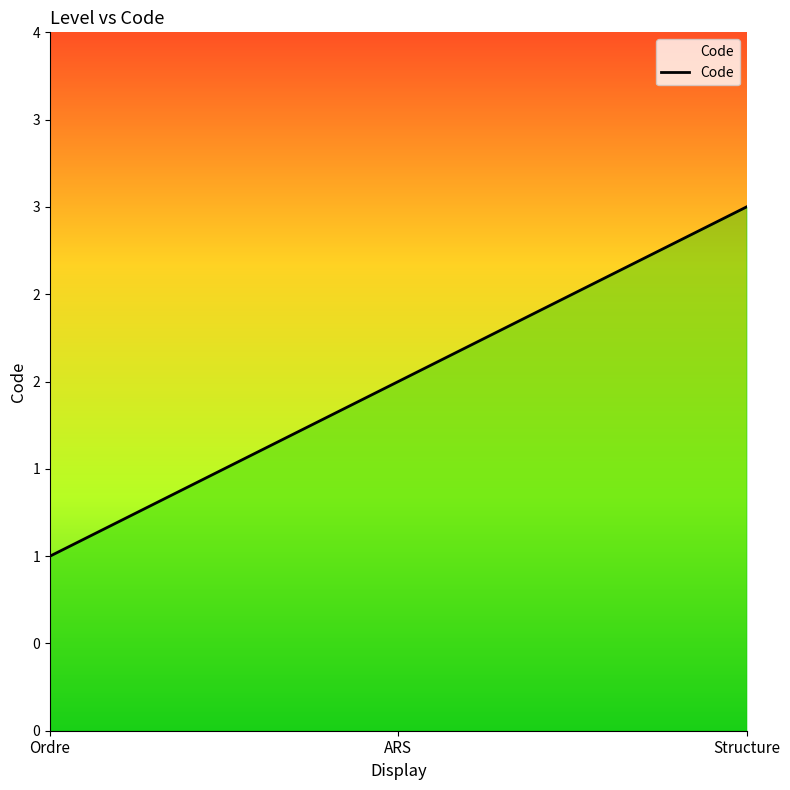

What is the label of the 2nd point from the left?

ARS